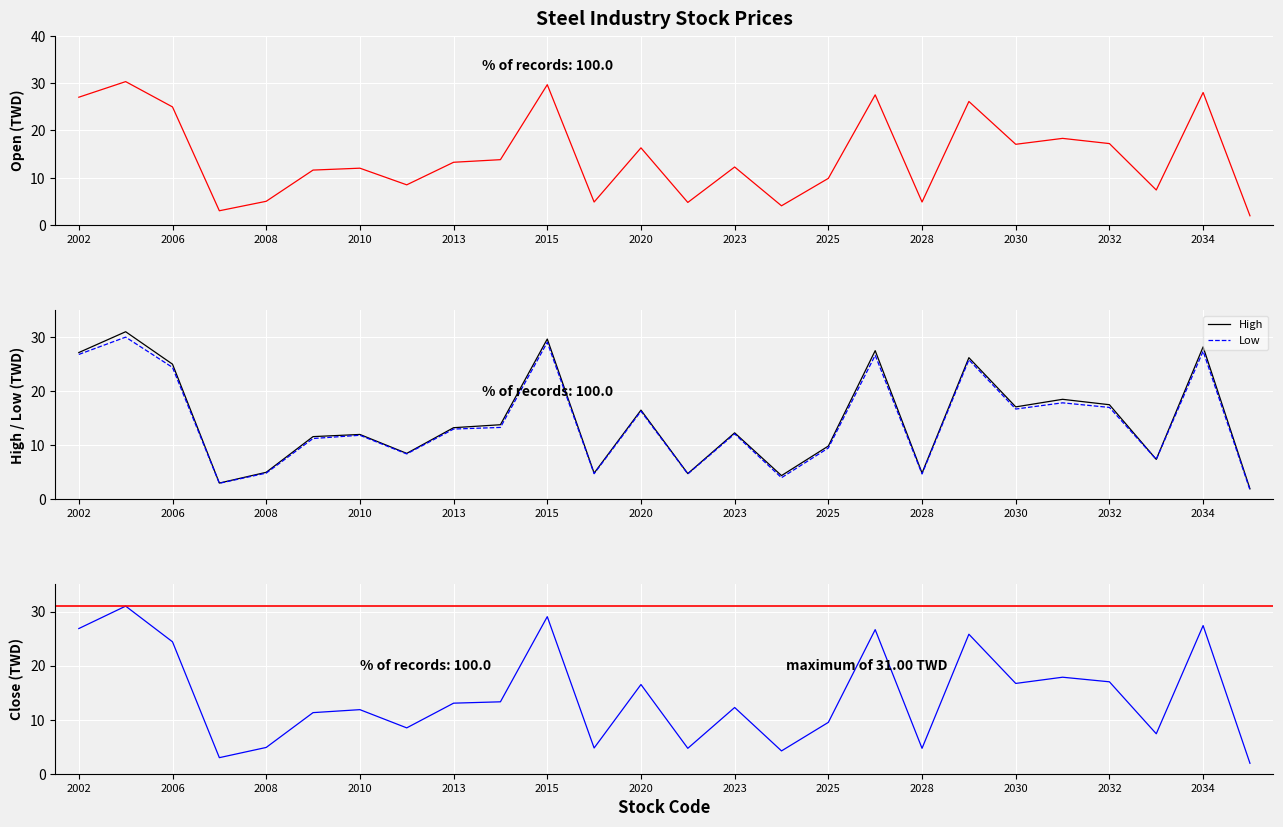

True or false: Close and Low cross at least once.

False